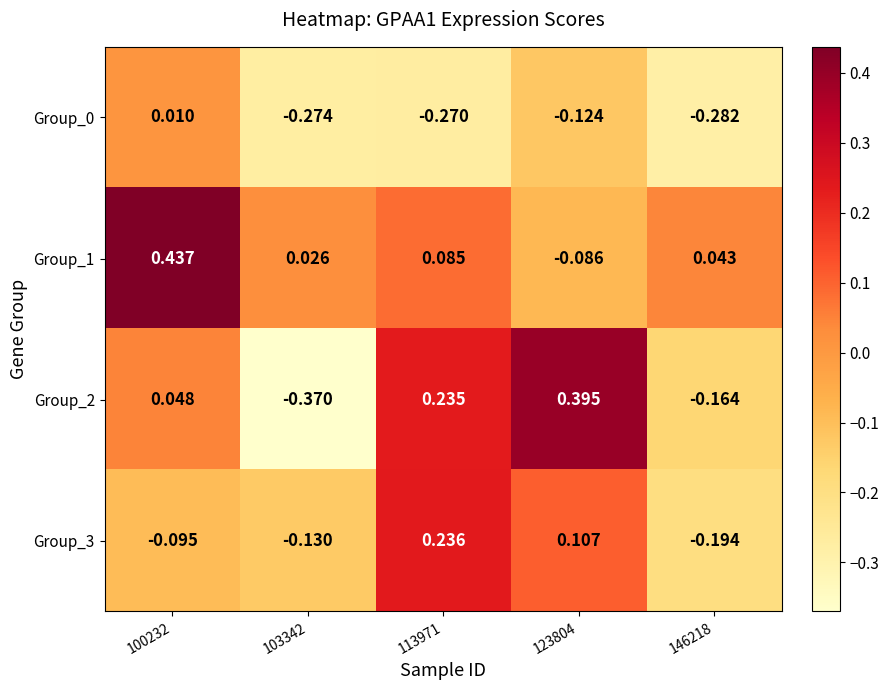

Which series has the widest spread of values?

Group_2